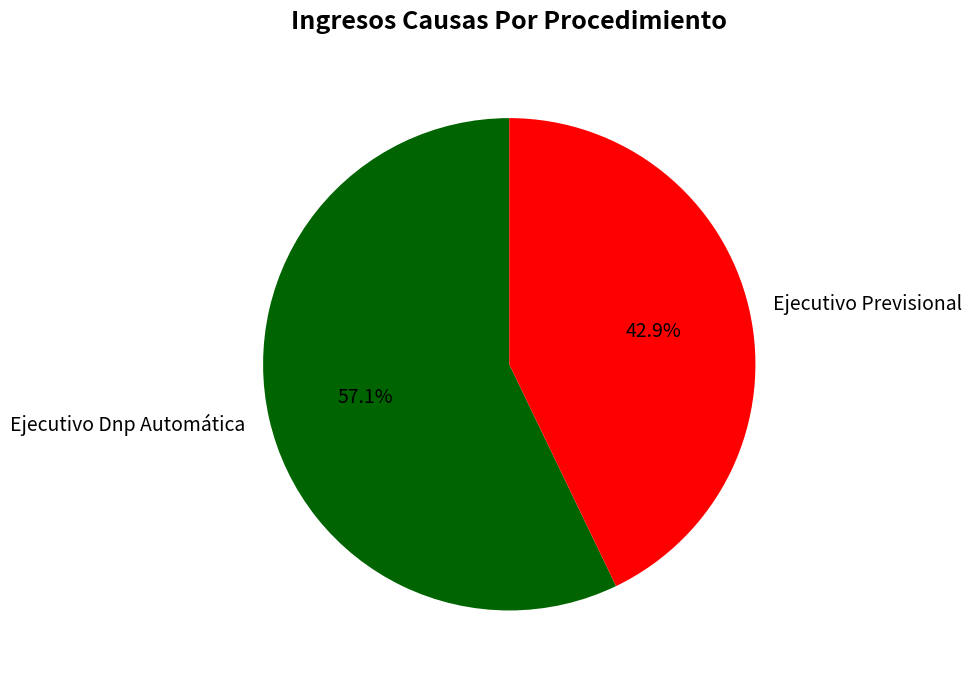

True or false: Ejecutivo Previsional accounts for 43% of the total.

True